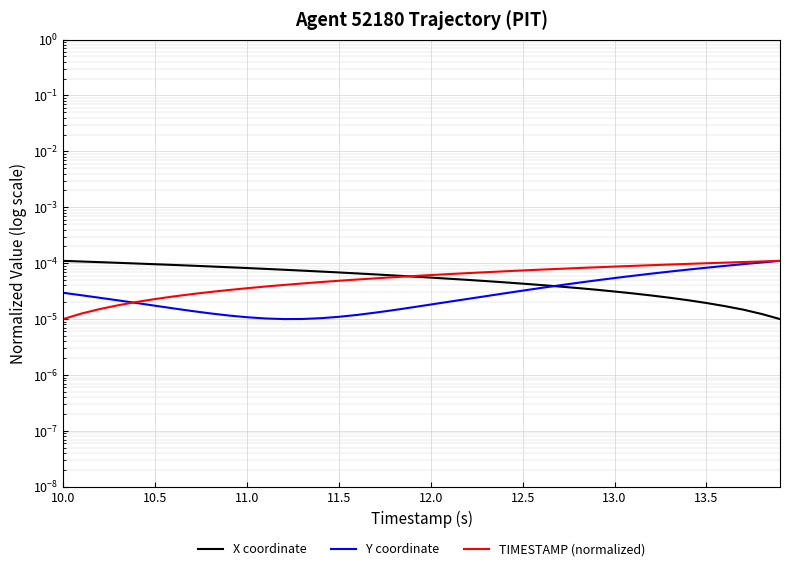

The value of X coordinate at 10.5 is 0.0. True or false?

True